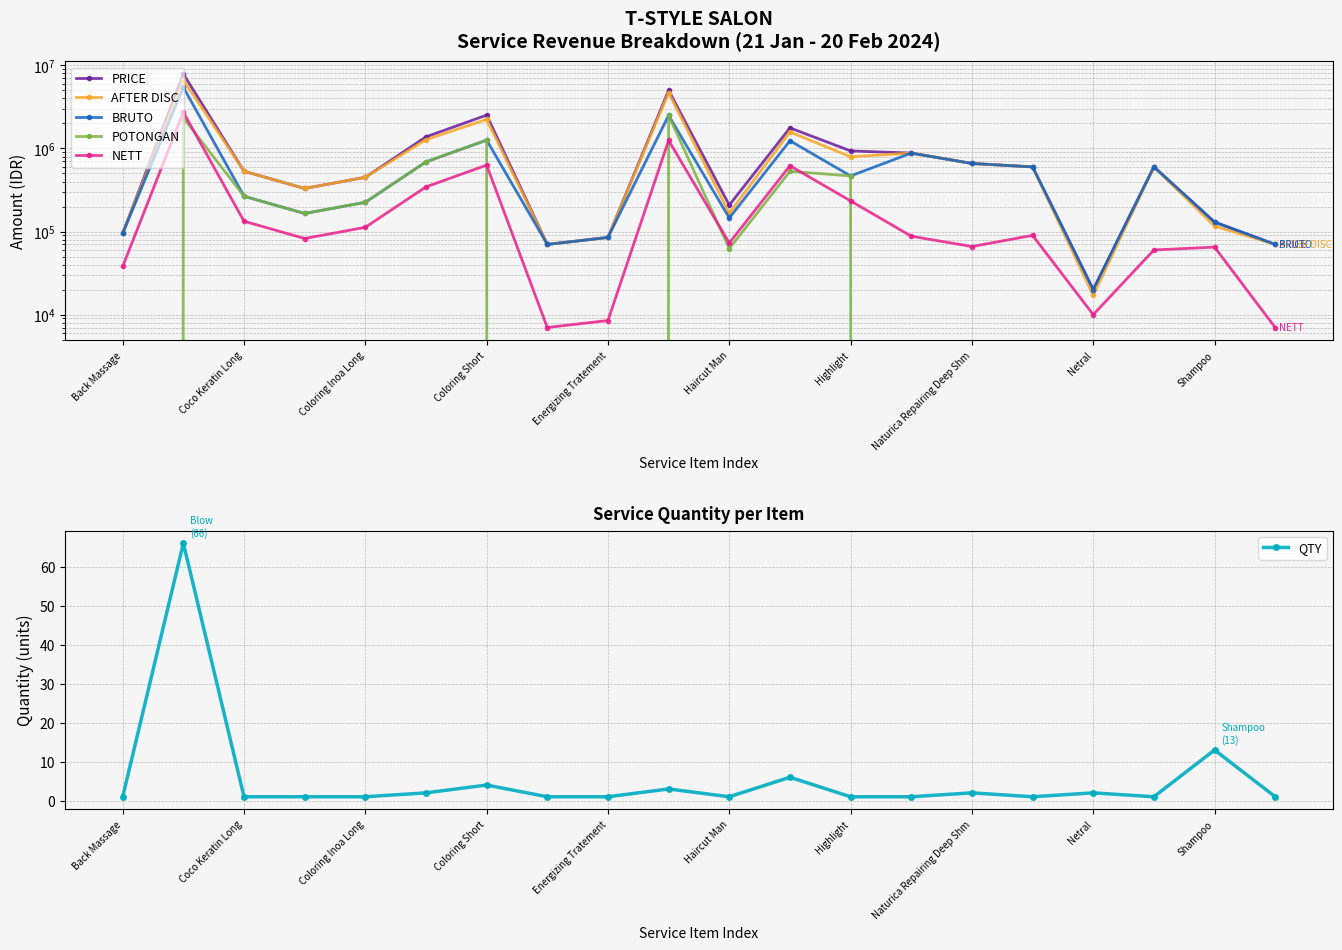

What is the maximum value for AFTER DISC?

6654350